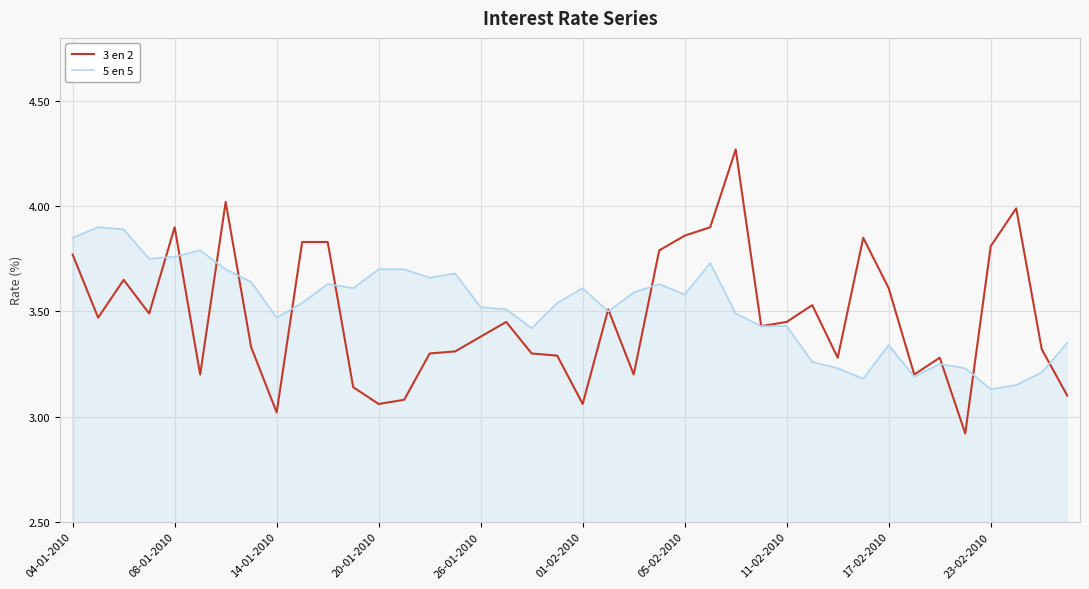

Which series has the widest spread of values?

3 en 2